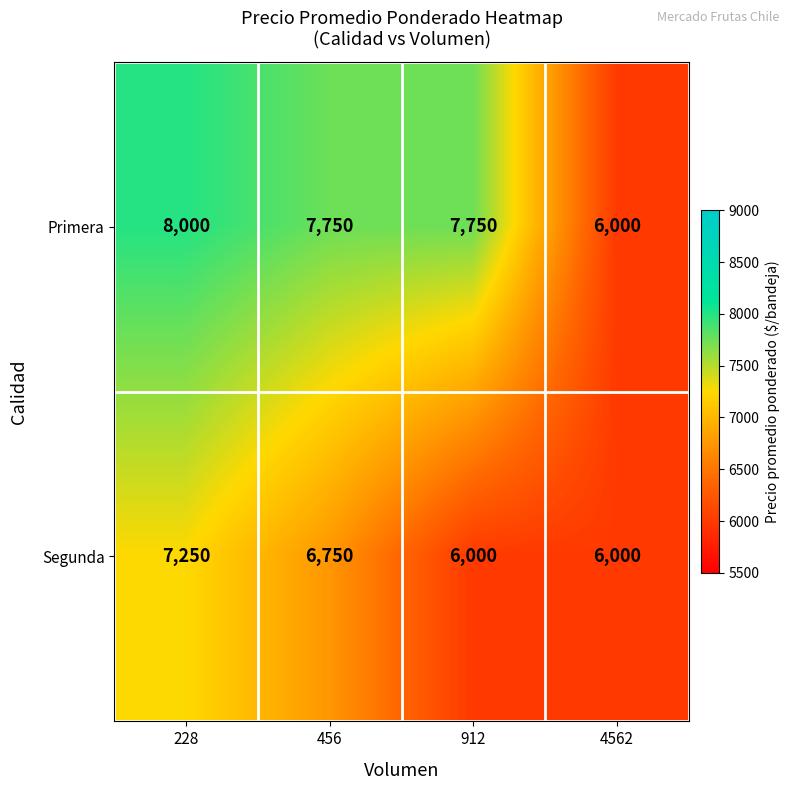

Reading right to left, transcribe all the data shown in this chart.

Primera: 6000	7750	7750	8000
Segunda: 6000	6000	6750	7250